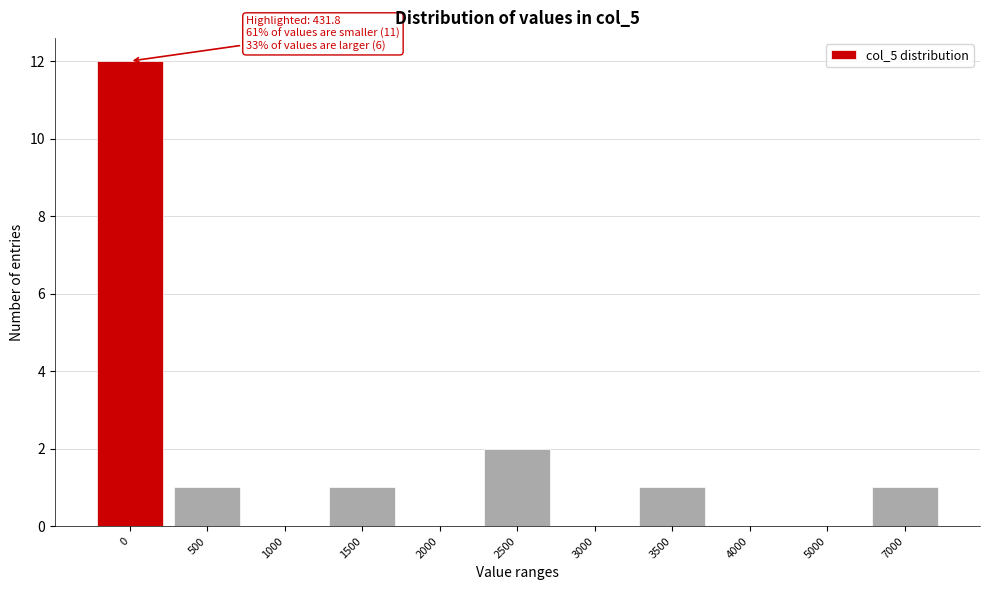

Reading left to right, list all the values displayed in this chart.

0=12	500=1	1000=0	1500=1	2000=0	2500=2	3000=0	3500=1	4000=0	5000=0	7000=1